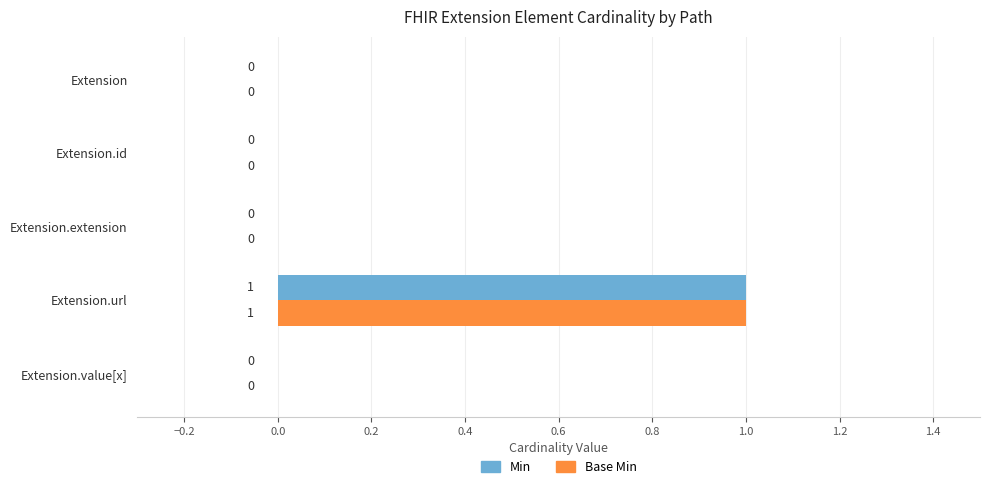

How many Min values are between 0 and 1?

5